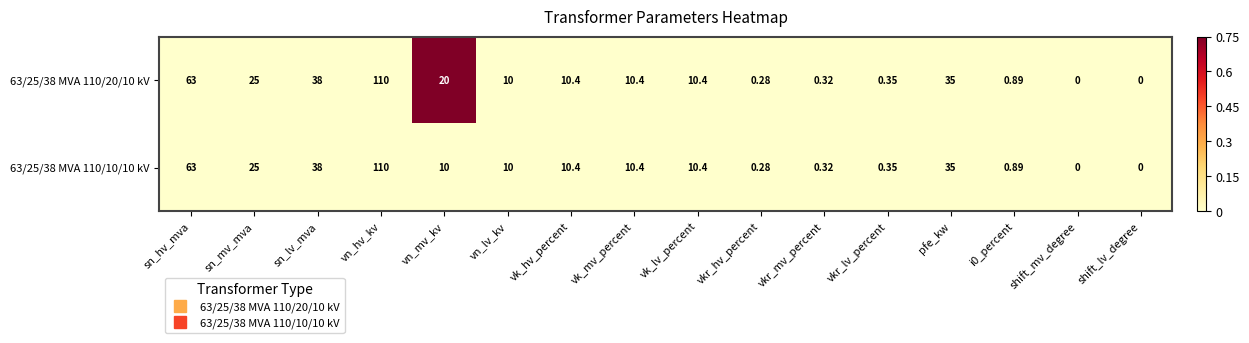

At which category does the chart reach its peak across all series?

vn_hv_kv